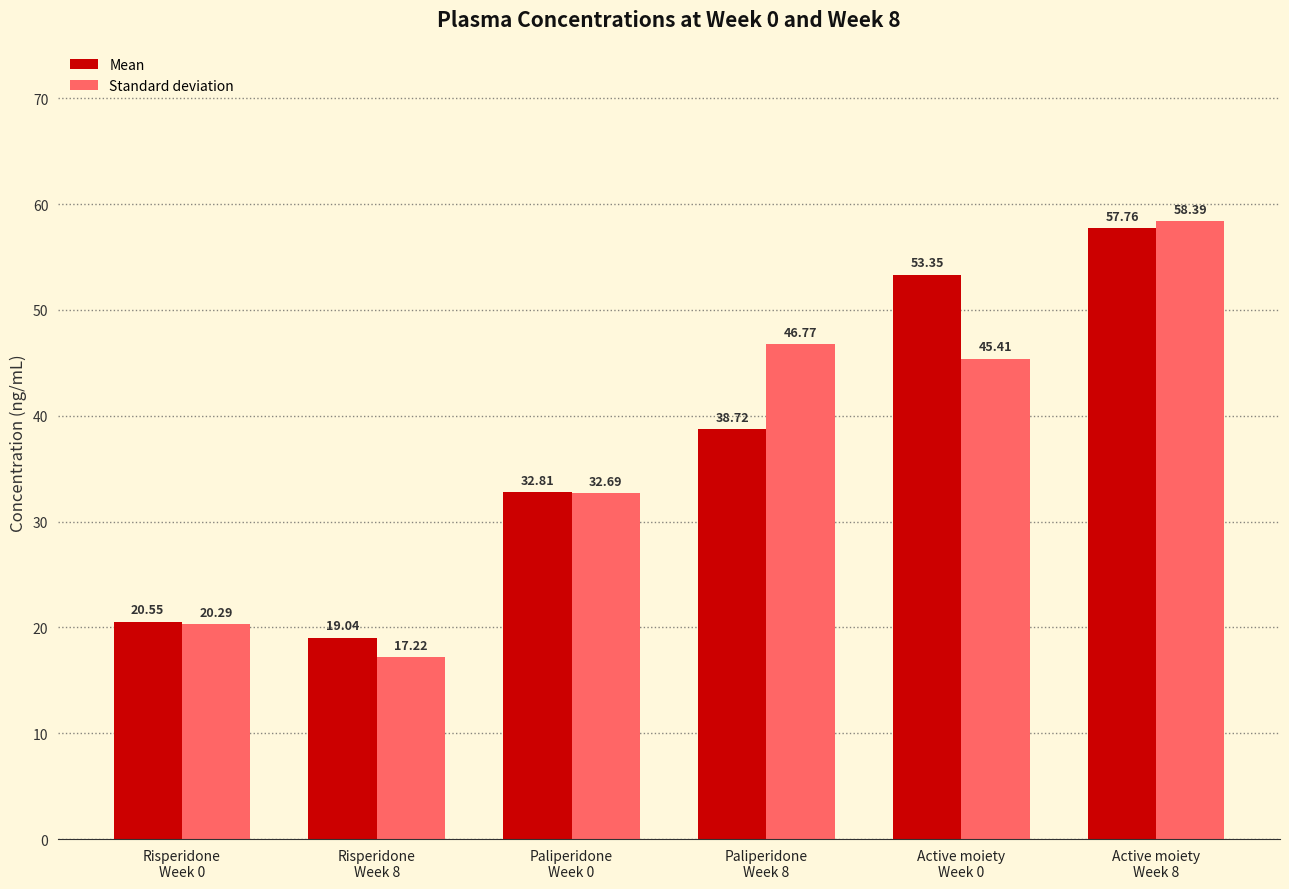

Is it true that Standard deviation equals 17.2 at Risperidone
Week 8?

True